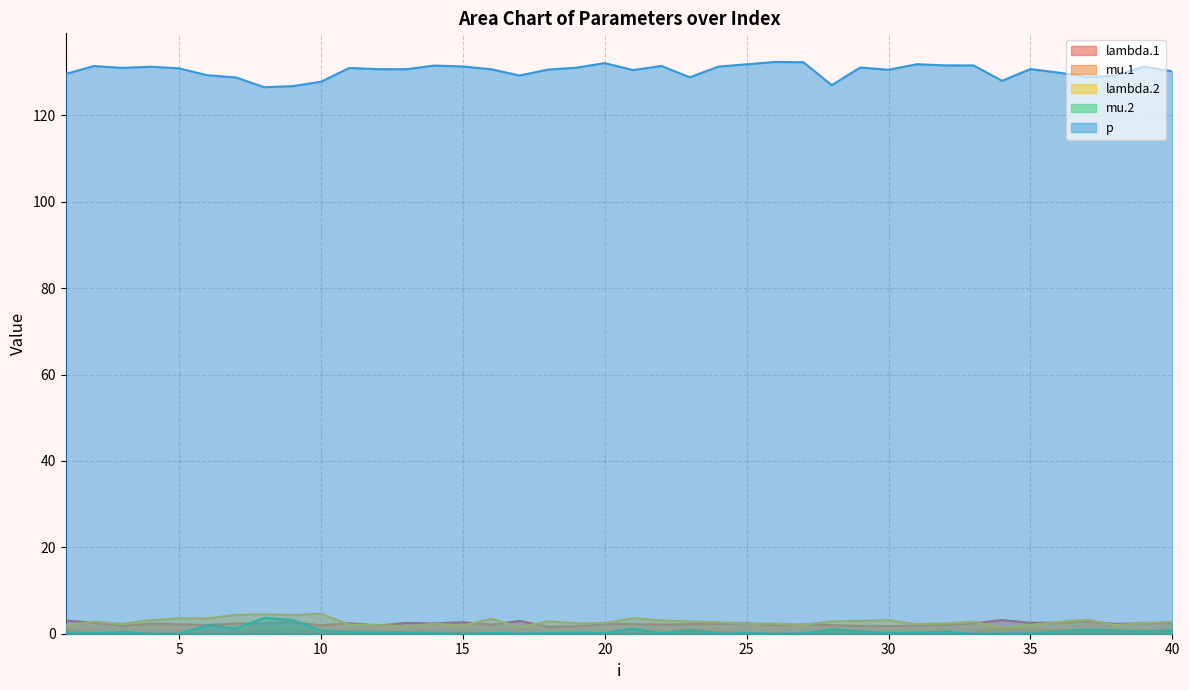

How many interior local peaks does the lambda.2 series have?

11